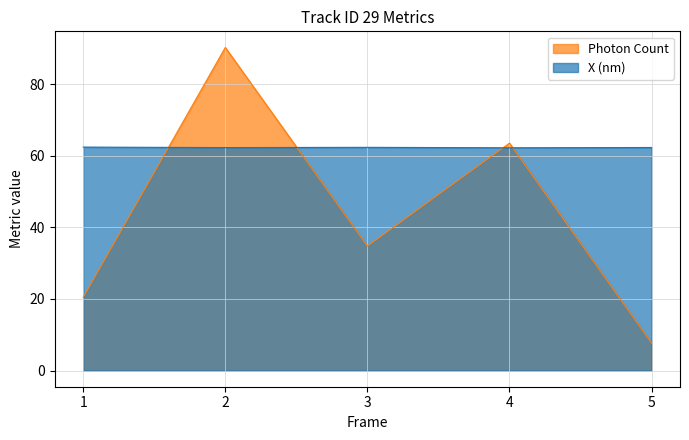

Reading right to left, extract all data points from this chart.

Photon Count: 5=7.7	4=63.5	3=34.8	2=90.2	1=20.4
X (nm): 5=62.3	4=62.2	3=62.3	2=62.3	1=62.4